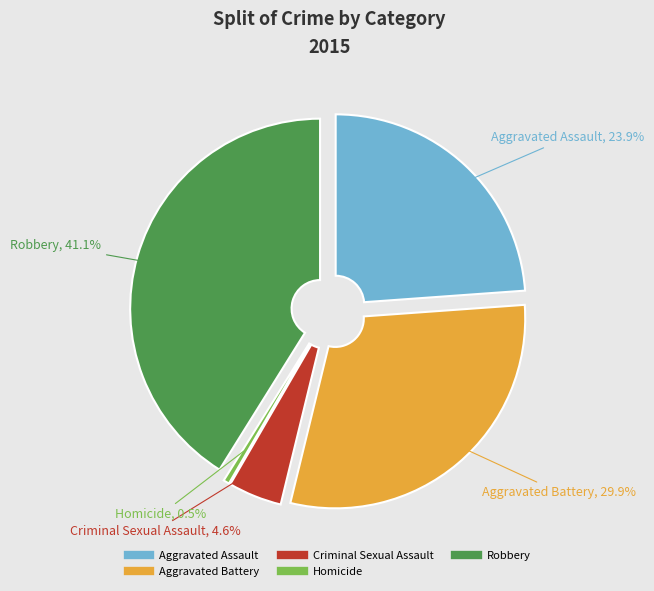

What is the smallest slice in the pie chart?

Homicide